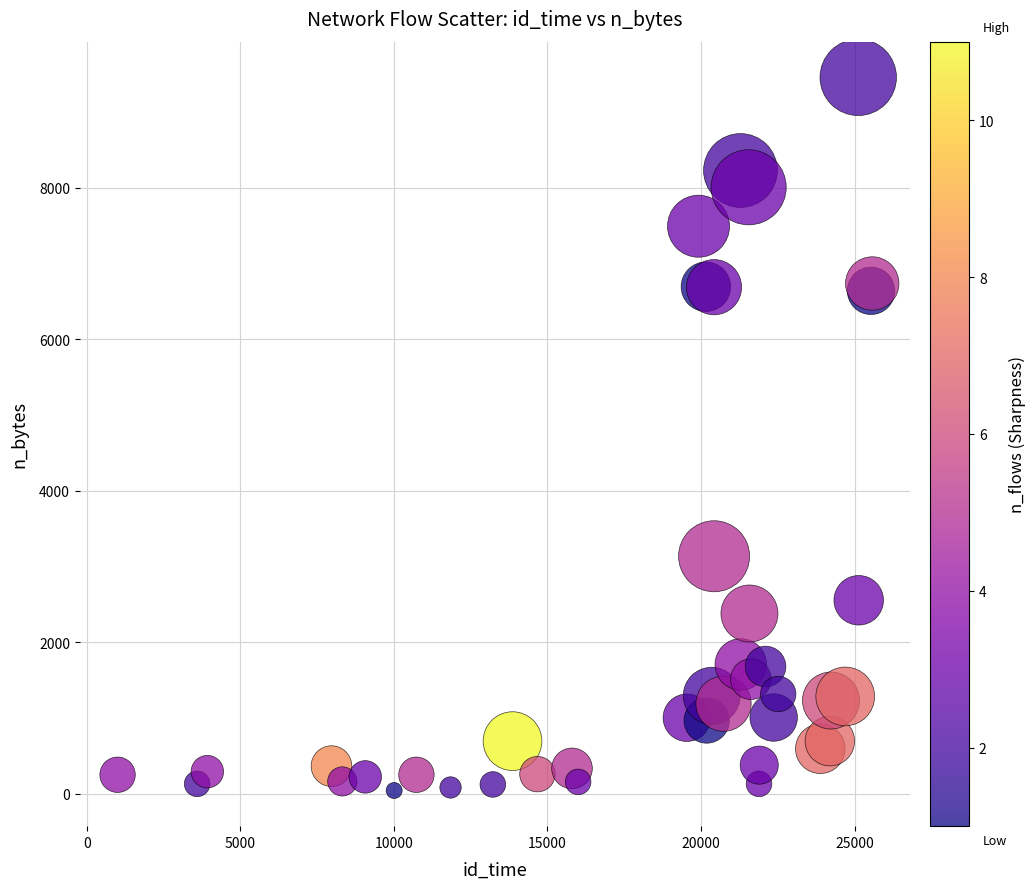

What Y value in the scatter plot is closest to 4748?

3133